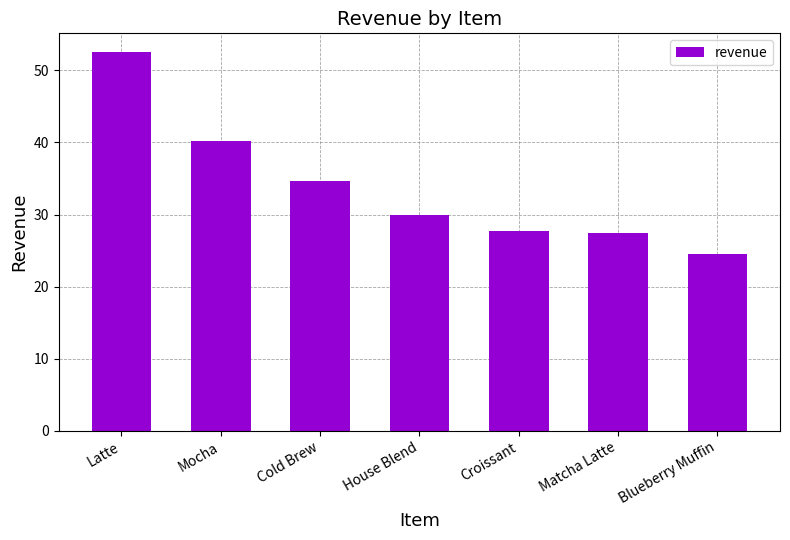

True or false: the data shows 42.4 at House Blend.

False